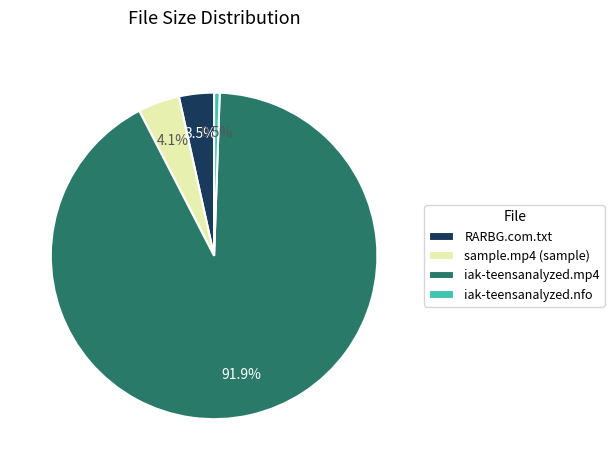

Combined, do RARBG.com.txt and iak-teensanalyzed.nfo account for over 50%?

No